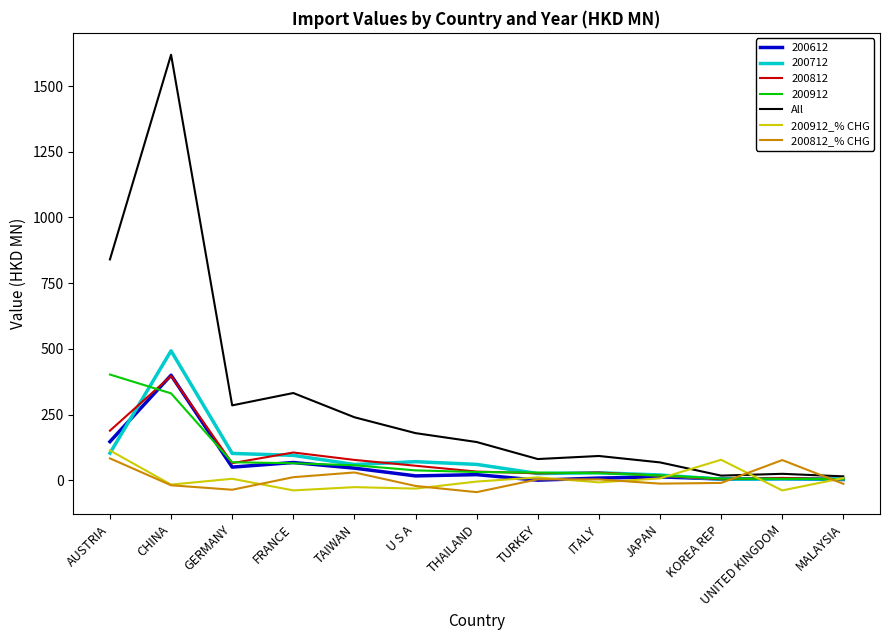

Between TAIWAN and U S A, which series saw the biggest shift?

All